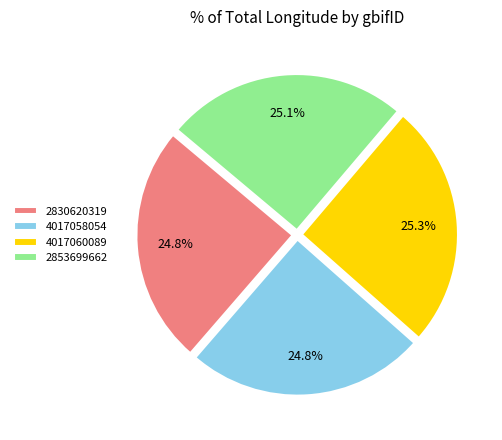

Combined, what portion of the pie is 2853699662 and 4017058054?

49.9%